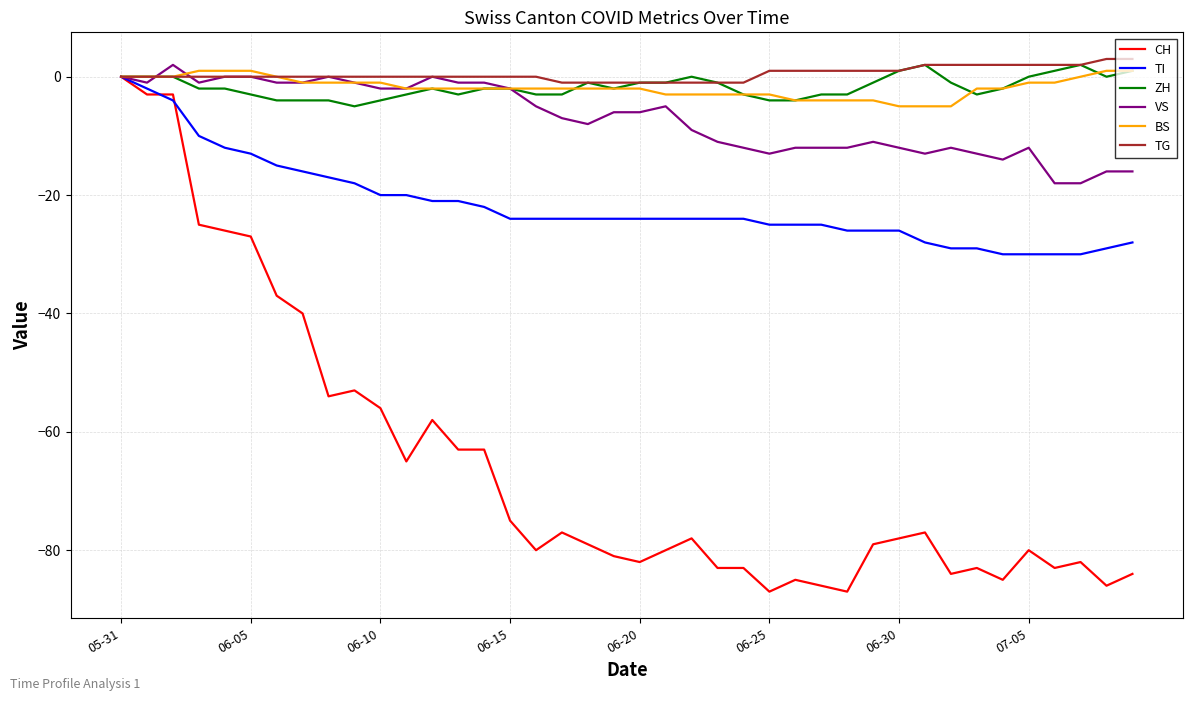

What is the minimum value shown in the chart?

-87